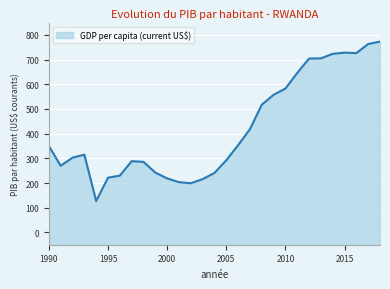

How many categories are shown in the chart?

29